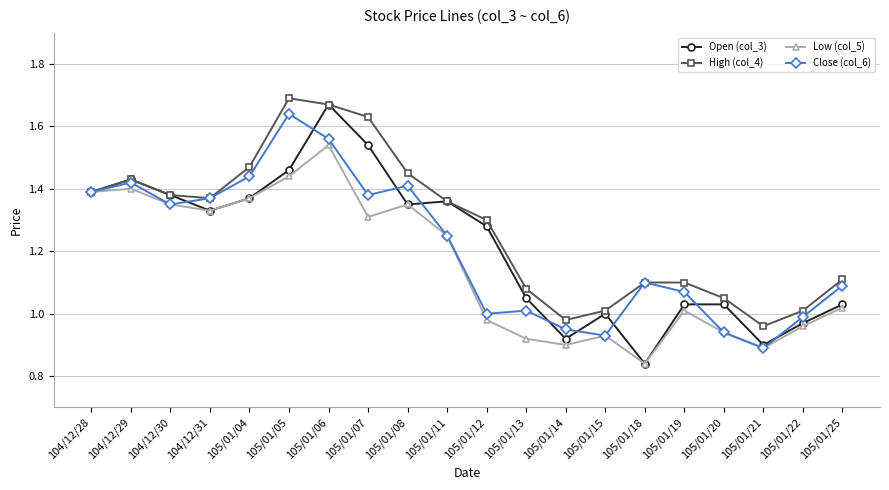

What are all the series names shown in the legend?

Open (col_3), High (col_4), Low (col_5), Close (col_6)